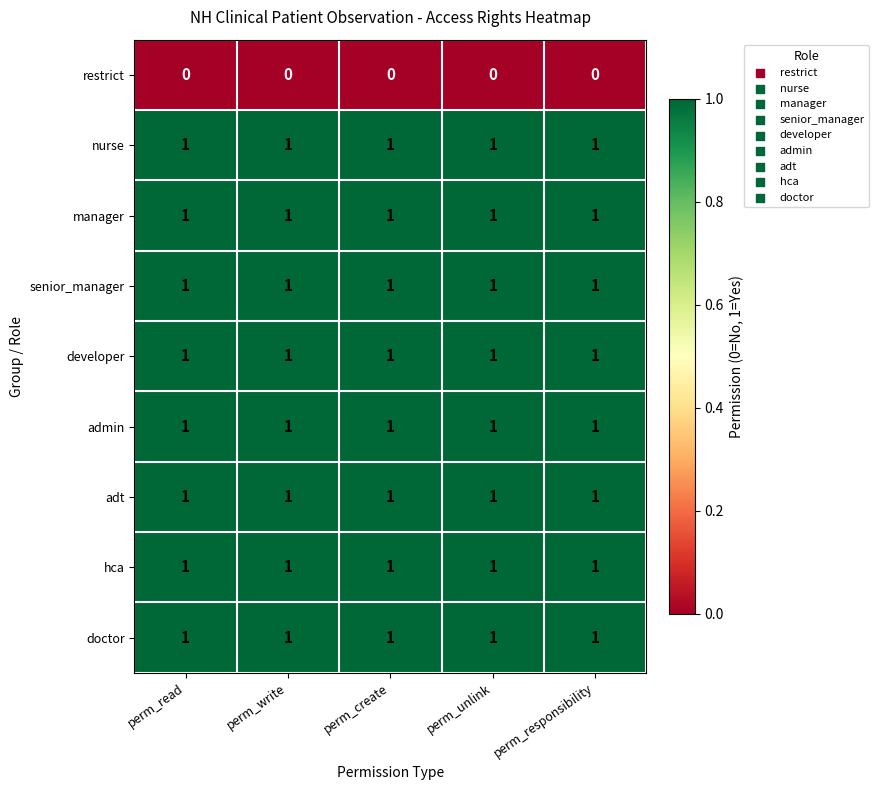

Is the value of restrict at perm_write greater than the value of developer at perm_write?

No